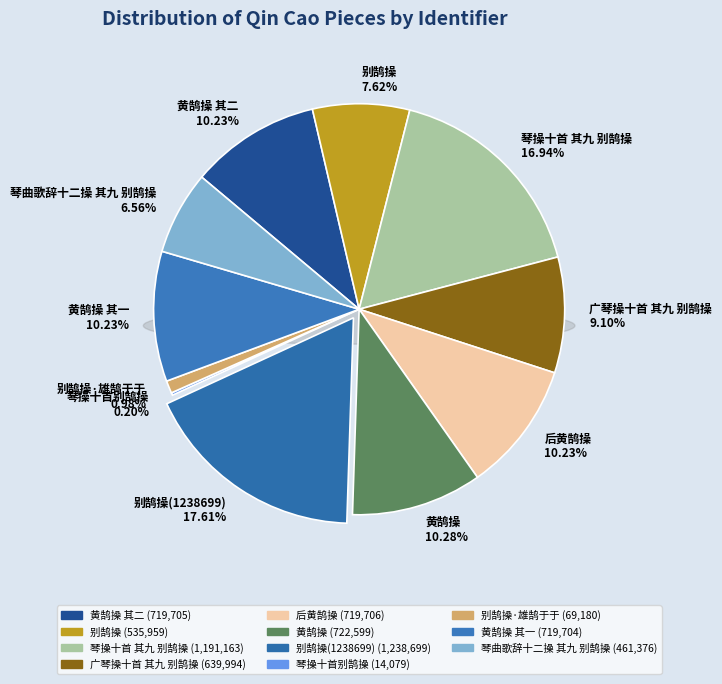

Which slice is the largest?

别鹄操(1238699)